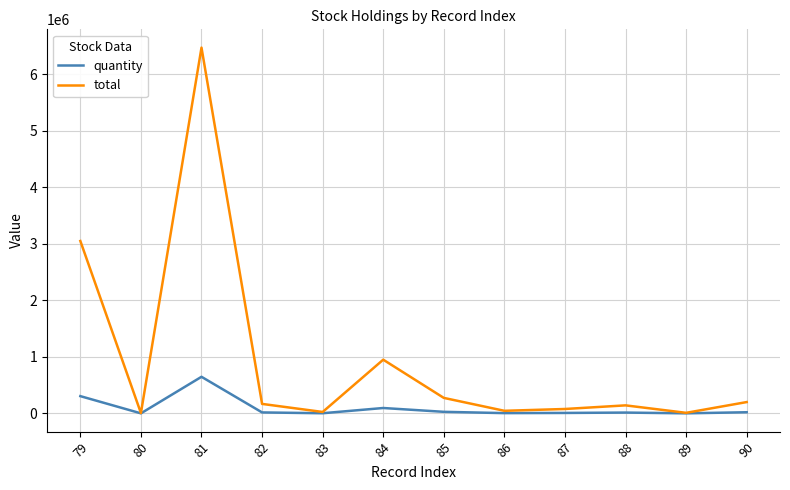

Where is the first local maximum for total?

81